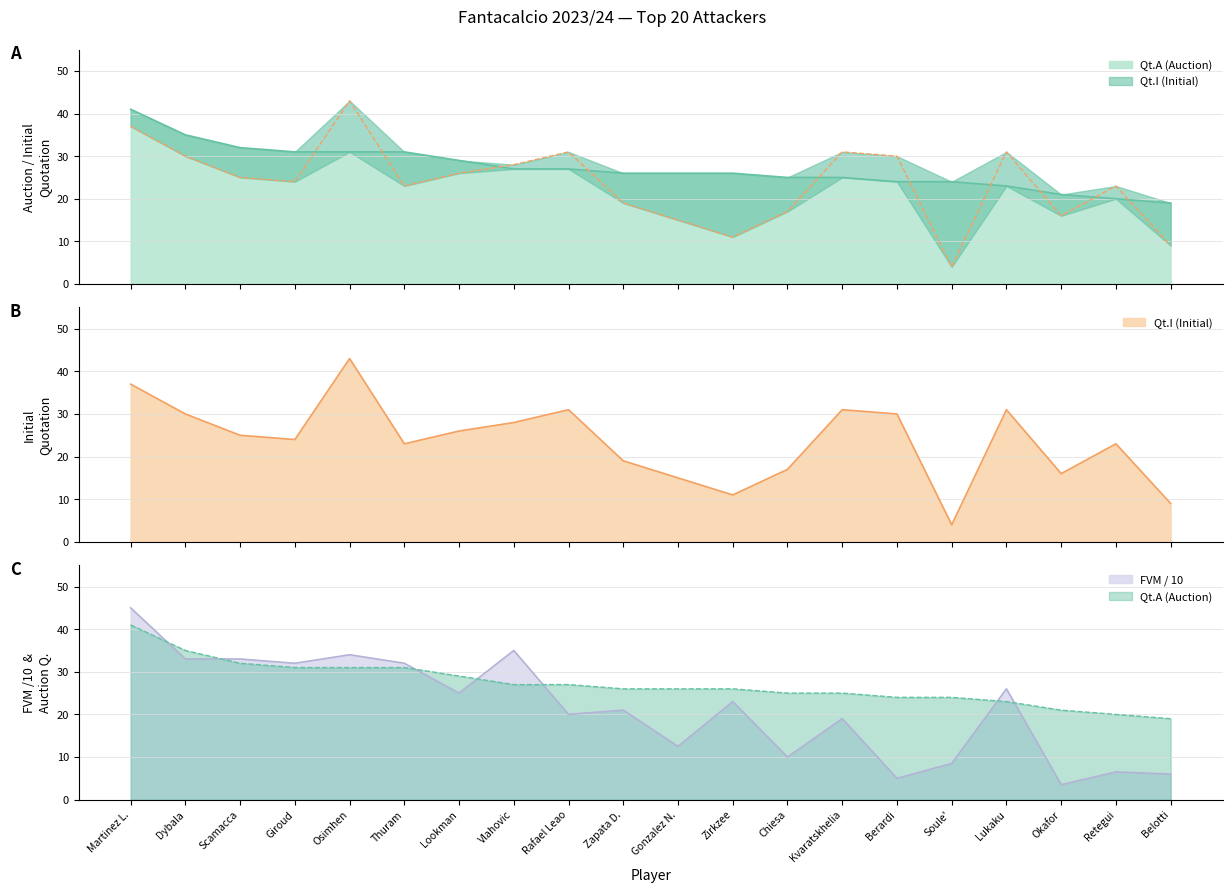

Does the chart display data point markers on the line(s)?

No